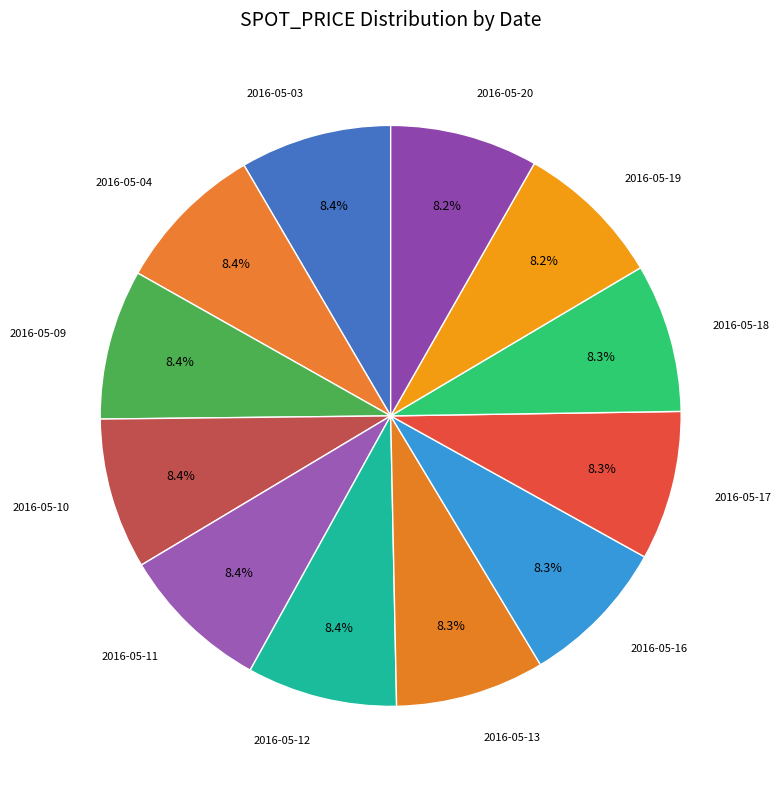

True or false: 2016-05-20 accounts for 8% of the total.

True